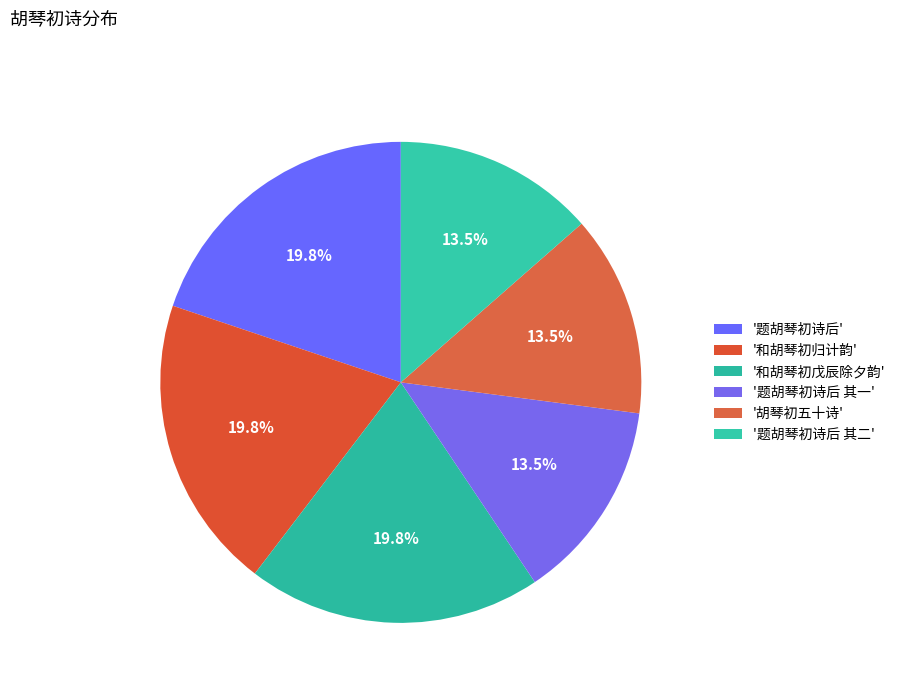

How many slices are in this pie chart?

6